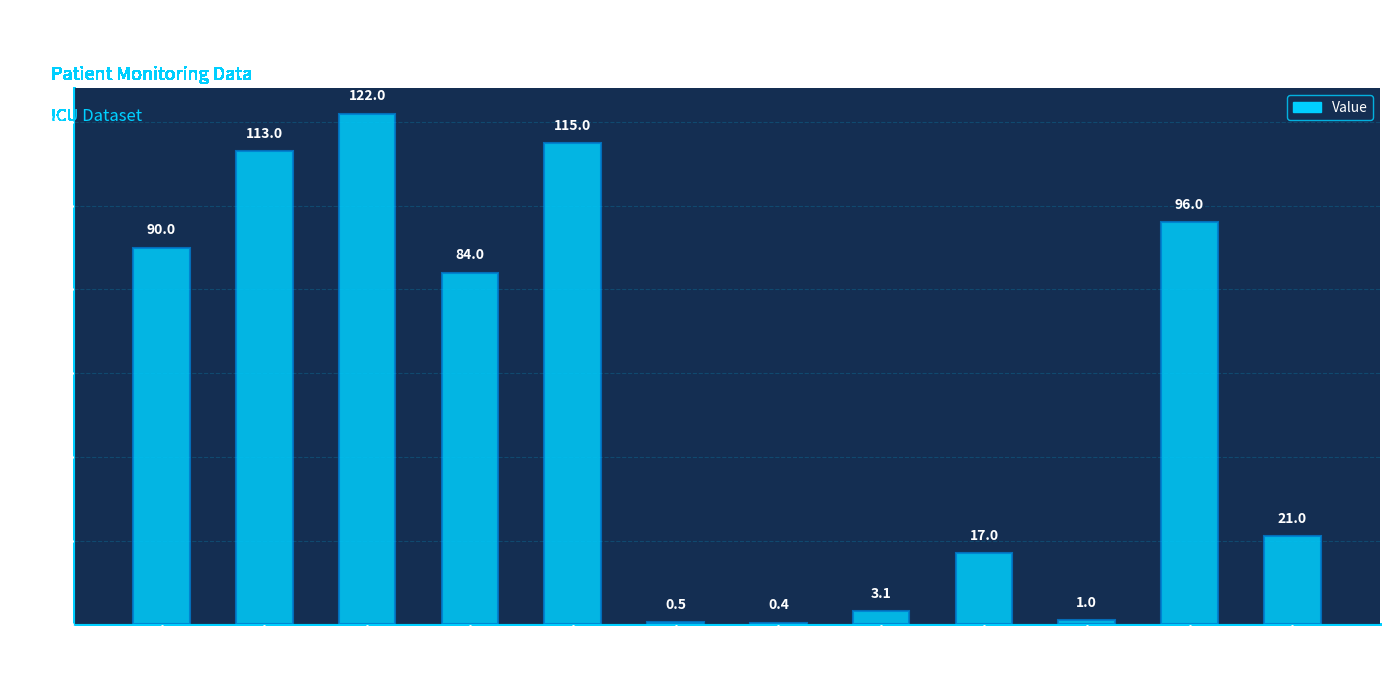

Which label corresponds to the smallest value in the chart?

FiO2 (06:59)